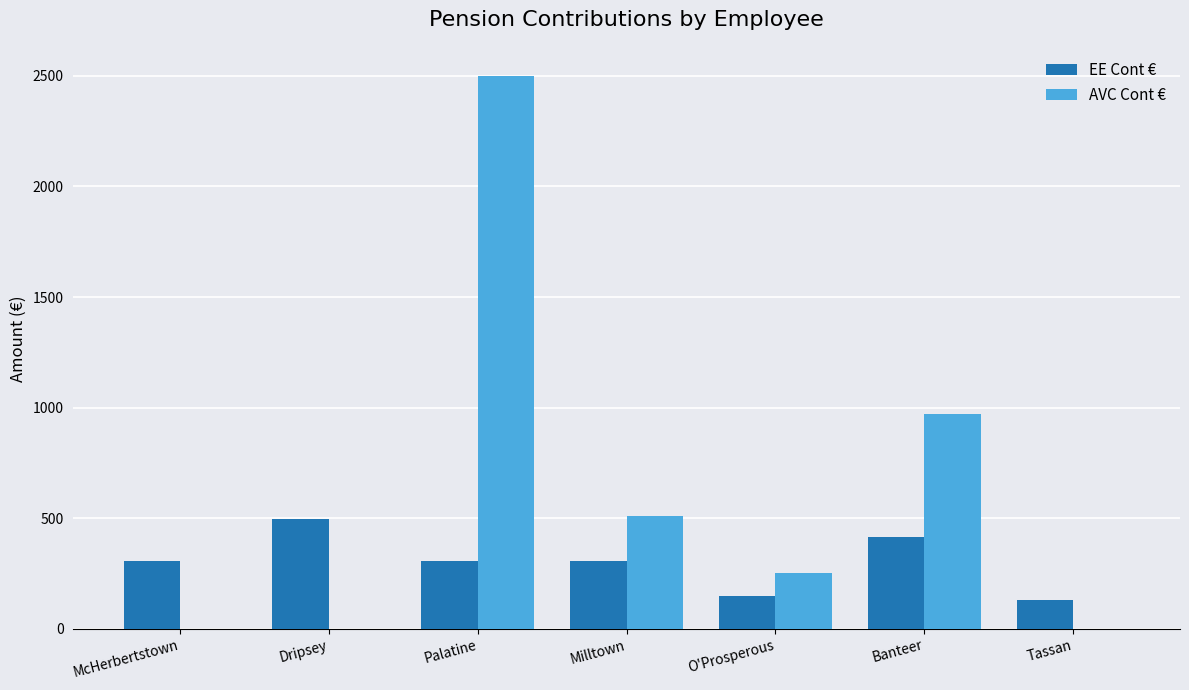

Is the value of EE Cont € at McHerbertstown greater than the value of AVC Cont € at Milltown?

No